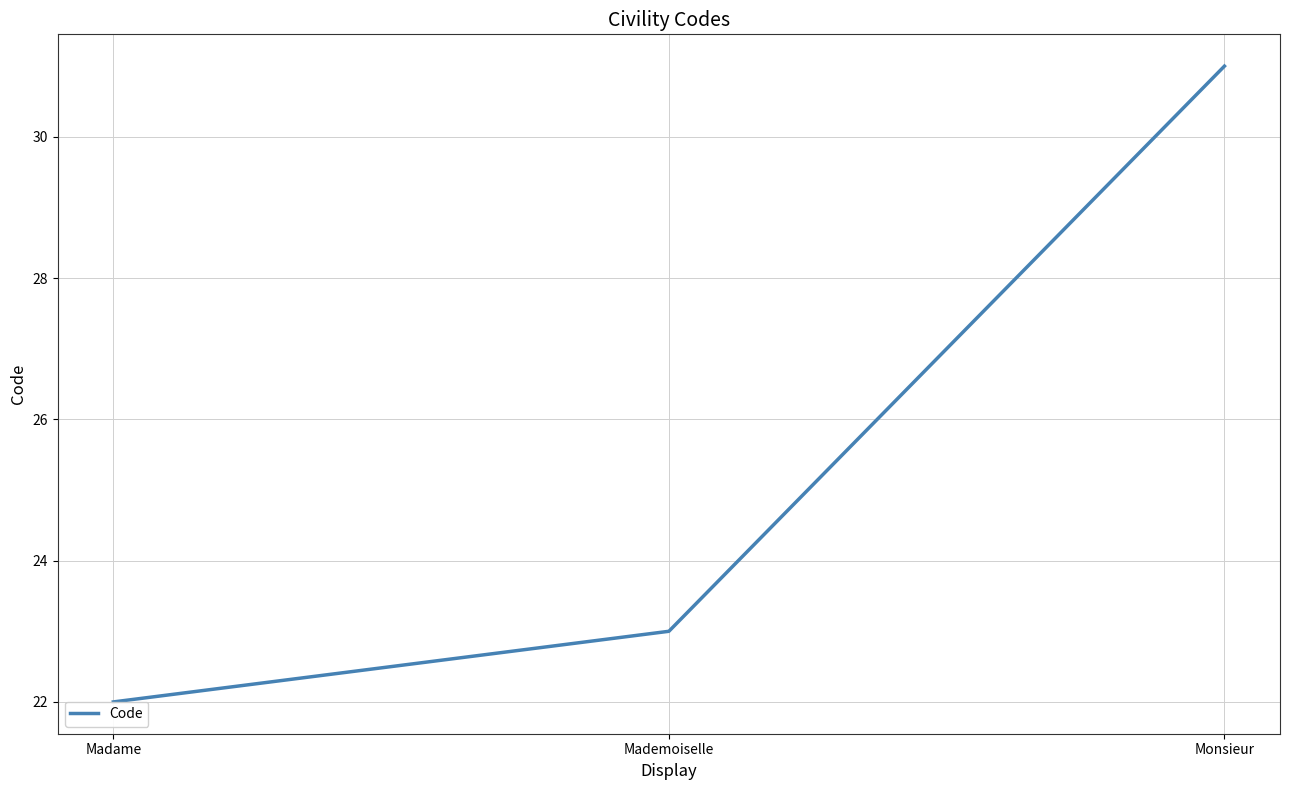

What is the label of the 2nd point from the left?

Mademoiselle